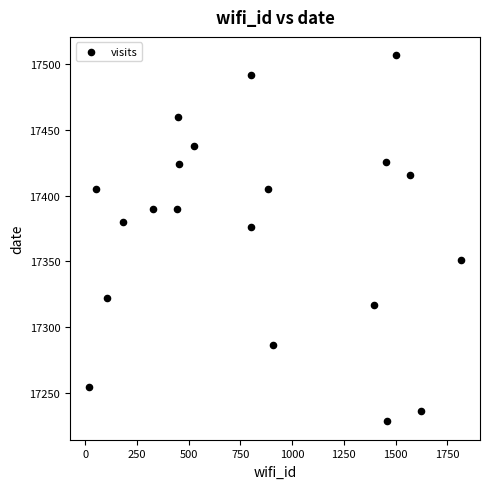

What Y value in the scatter plot is closest to 17367?

17376